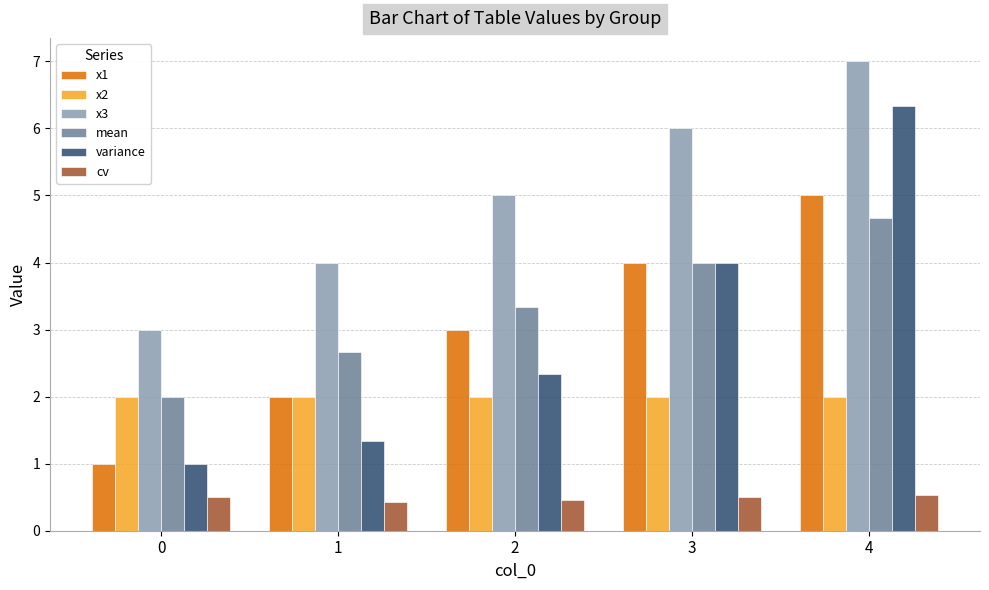

Which series has the largest total across all categories?

x3